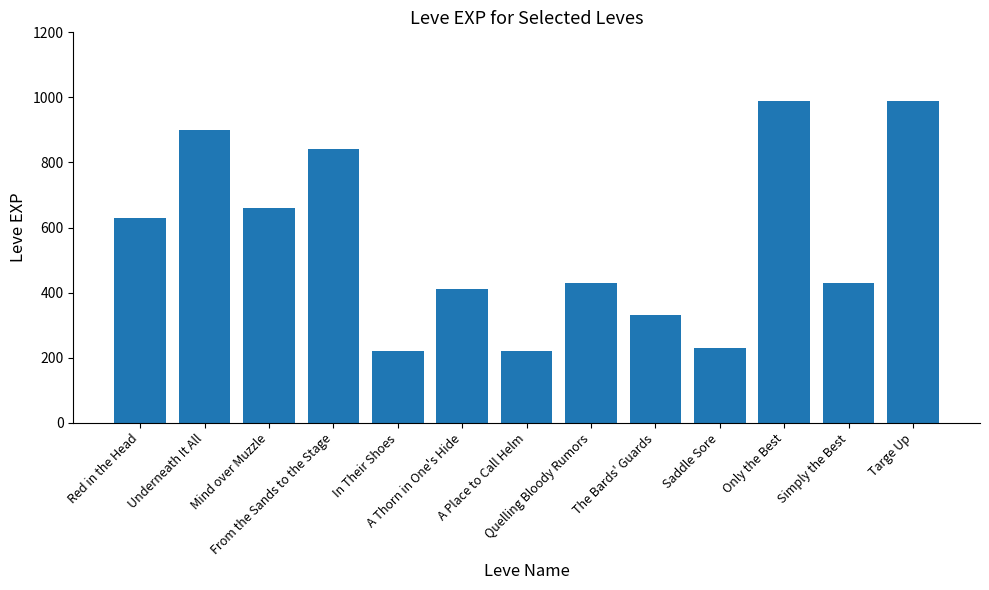

What is the difference between the maximum and minimum values?

770